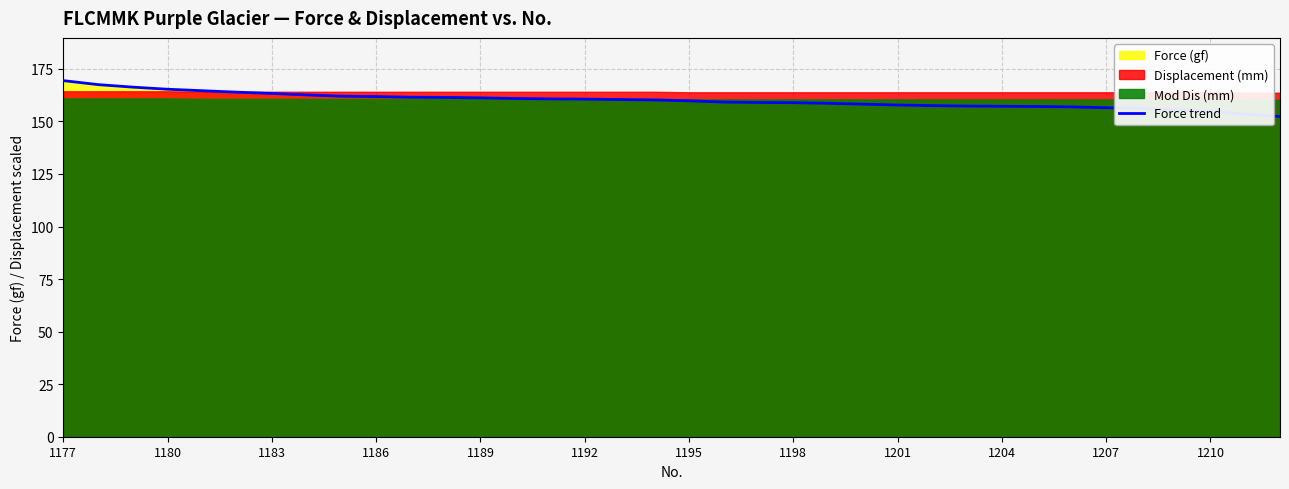

What is the value of the 18th point from the left?

160.2